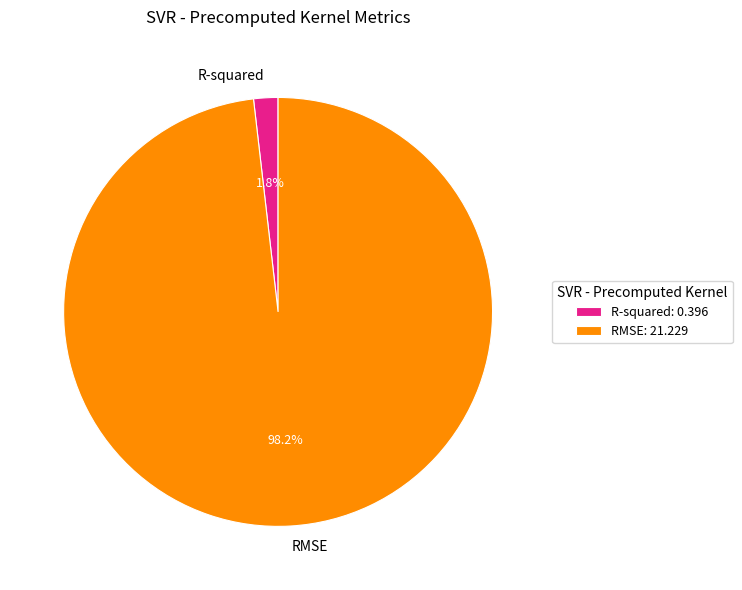

What portion of the pie excludes R-squared?

98.2%